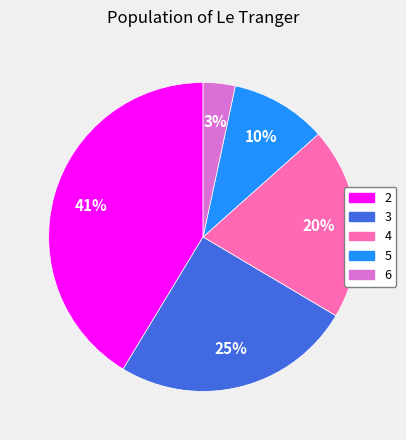

Does 3 represent more than half of the total?

No